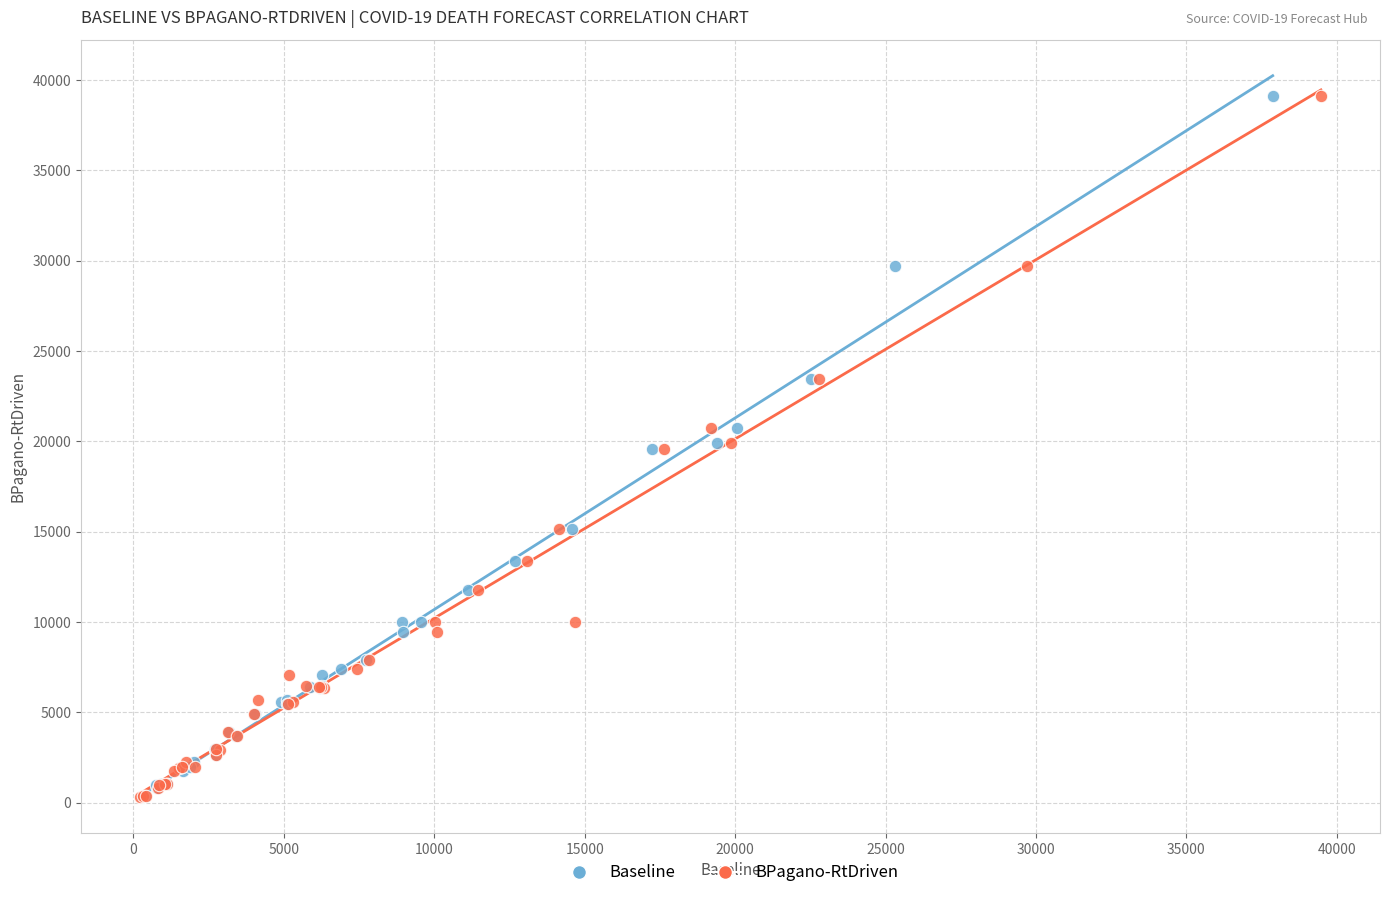

What are all the series names shown in the legend?

Baseline, BPagano-RtDriven